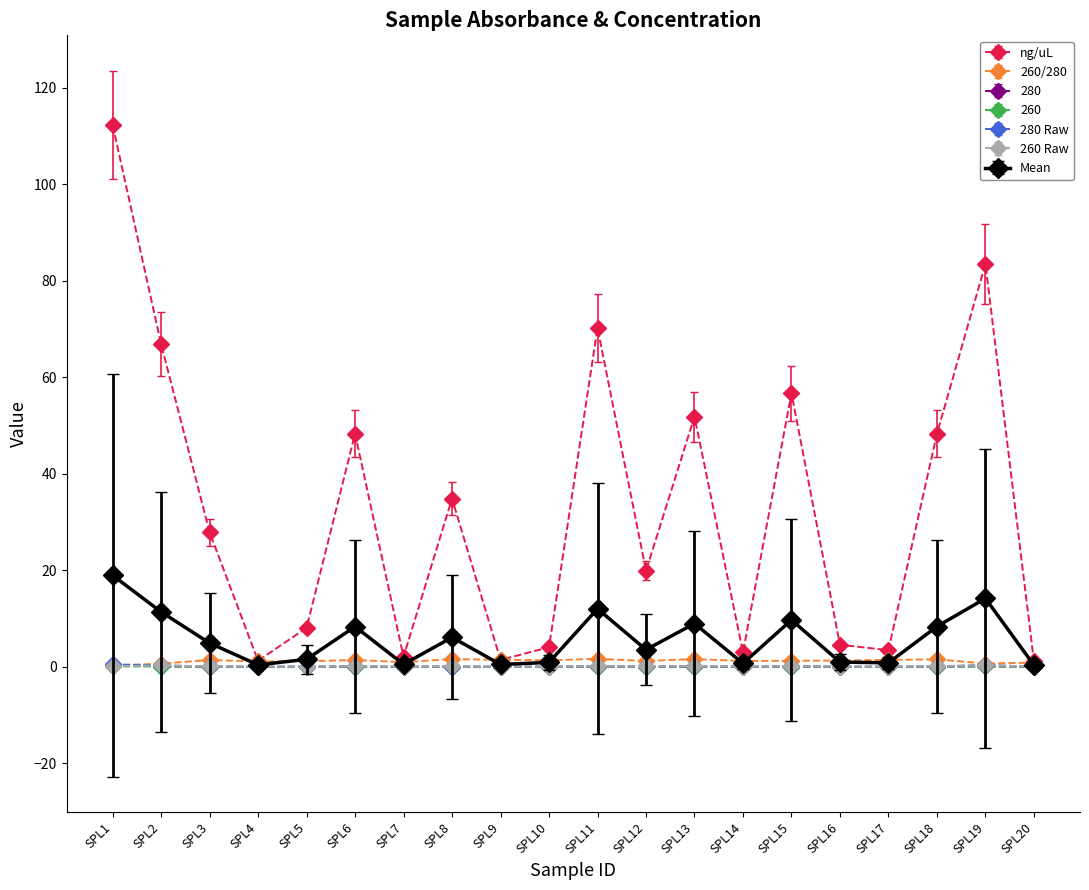

Is this an area chart (filled region under the line)?

No